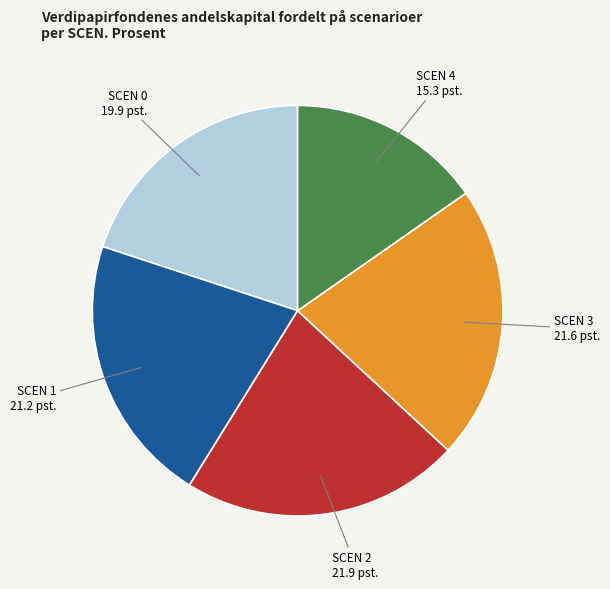

Does any single category account for the majority?

No